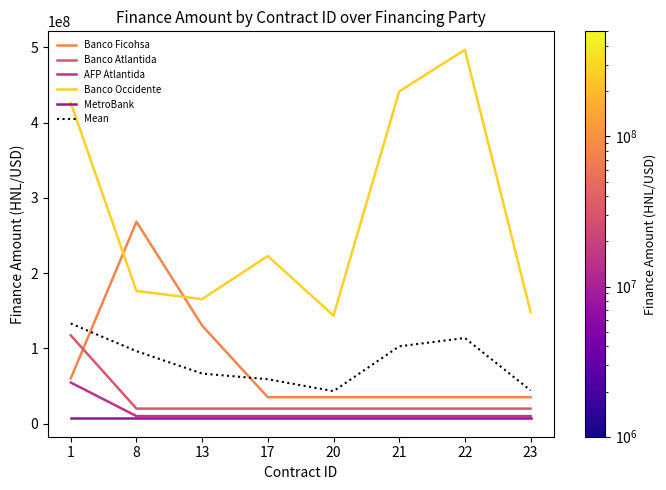

Which series has the largest range (max minus min)?

Banco Occidente